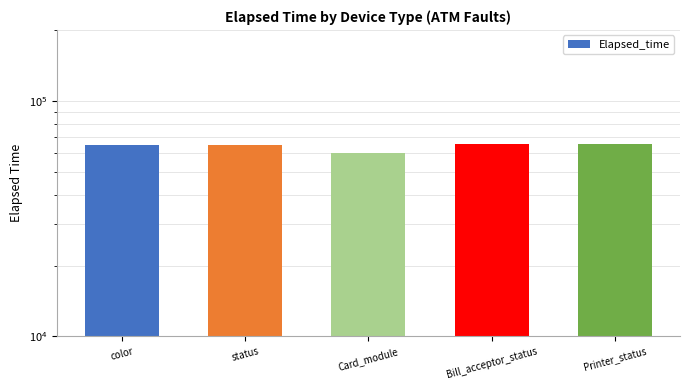

Rank the categories by value from lowest to highest.

Card_module, color, status, Bill_acceptor_status, Printer_status